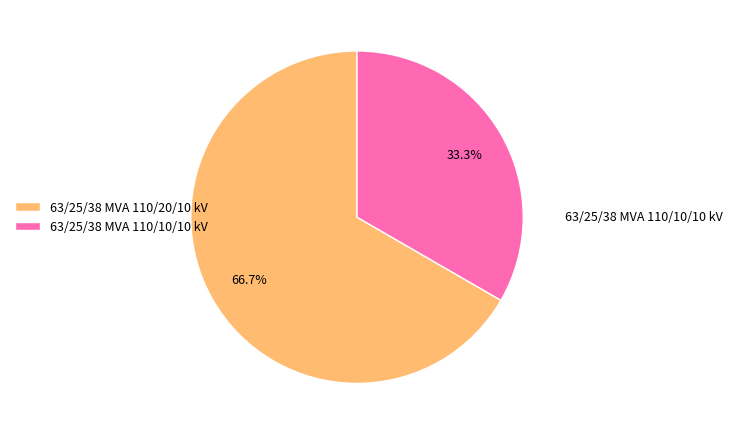

What is the total percentage of 63/25/38 MVA 110/10/10 kV and 63/25/38 MVA 110/20/10 kV?

100.0%